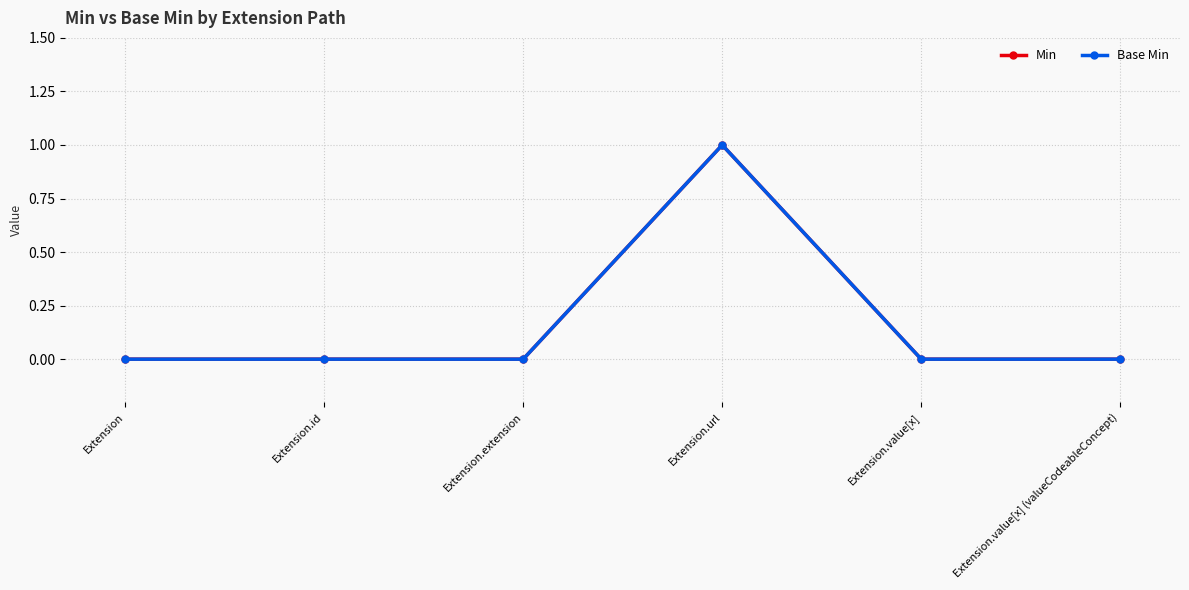

Does the chart display data point markers on the line(s)?

Yes